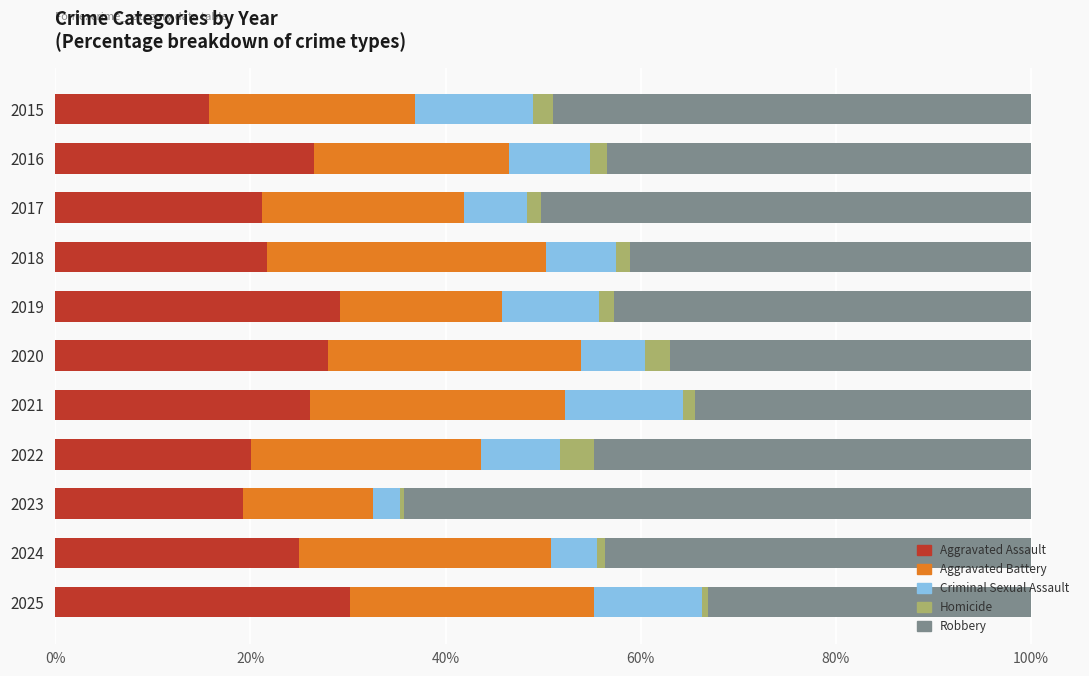

True or false: Aggravated Assault has a value of 42.6 at 2020.

False